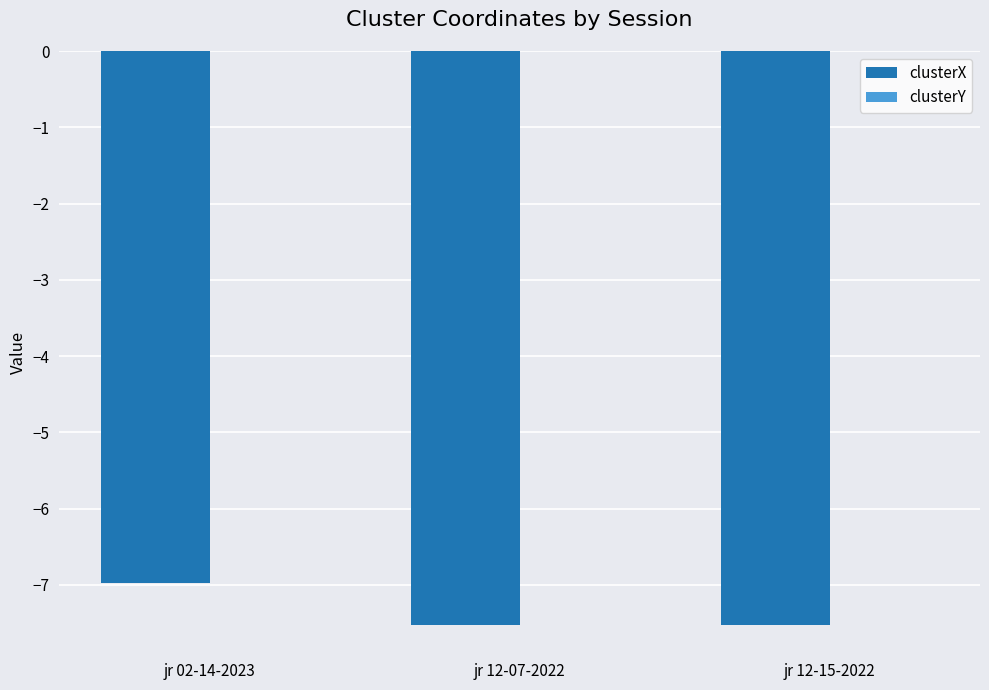

What is the difference between the clusterX values at jr 02-14-2023 and jr 12-15-2022?

0.5